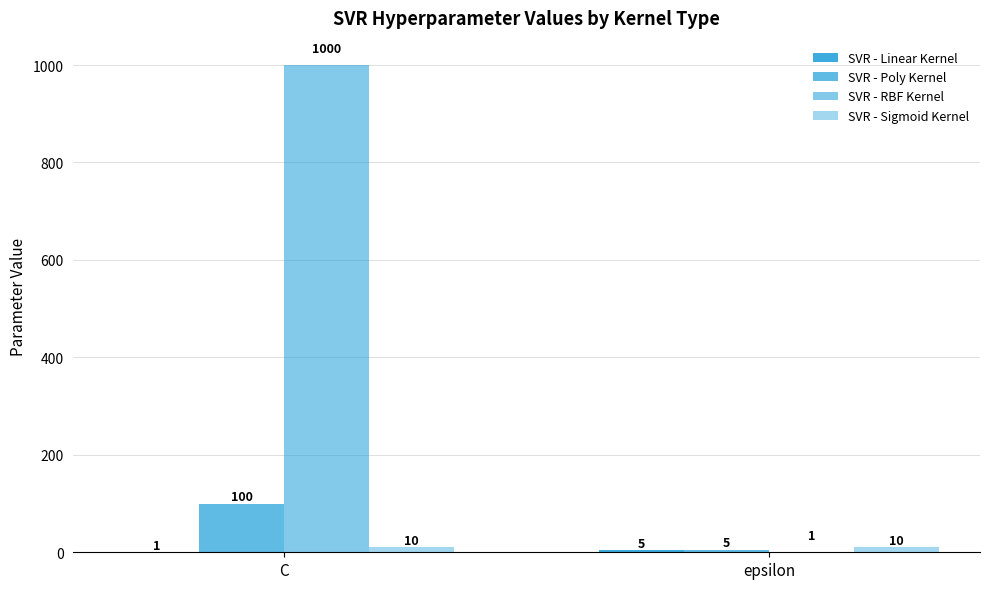

How many groups of bars are there?

2